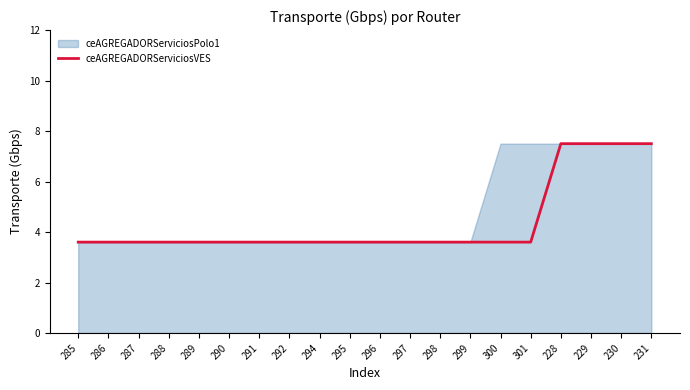

What is the minimum value shown in the chart?

3.6